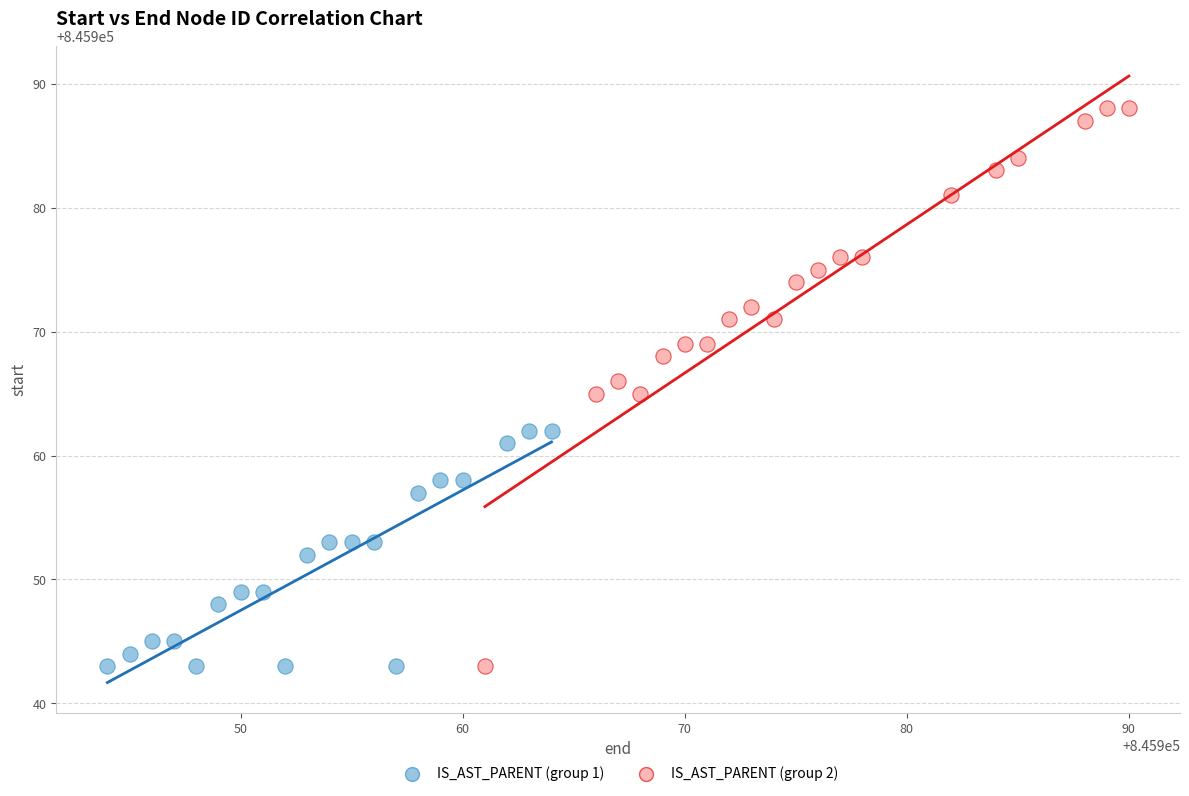

Which series has the widest spread of Y values?

IS_AST_PARENT (group 2)